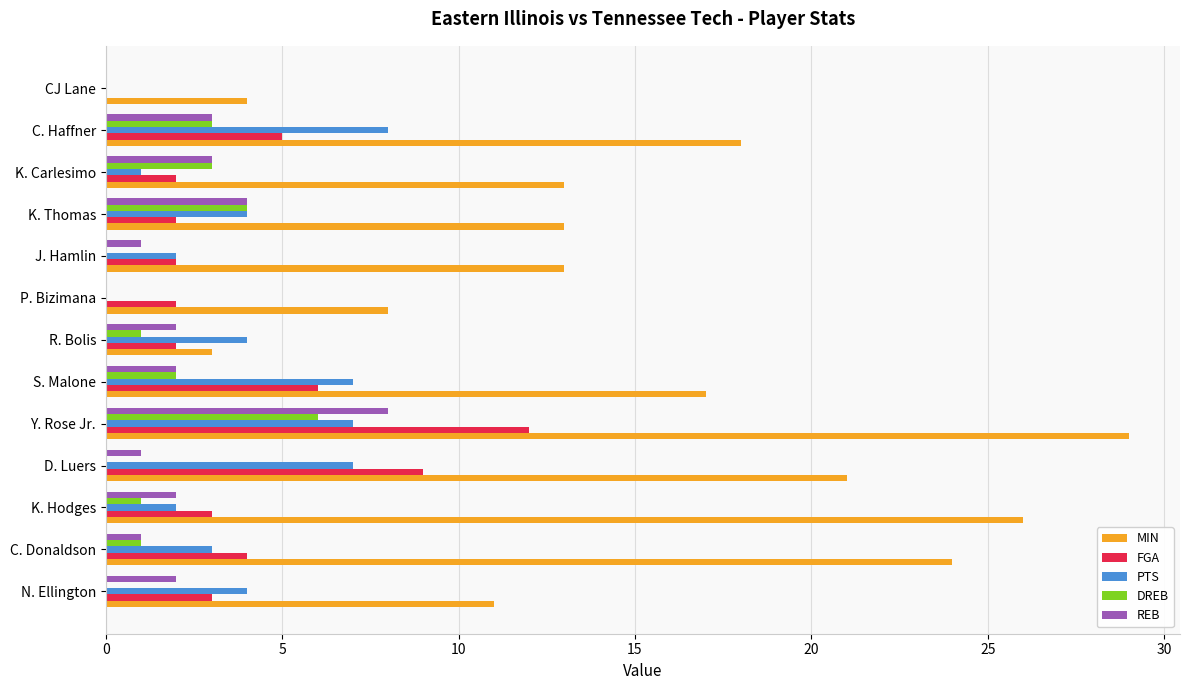

At which category is the sum across all series the highest?

Y. Rose Jr.